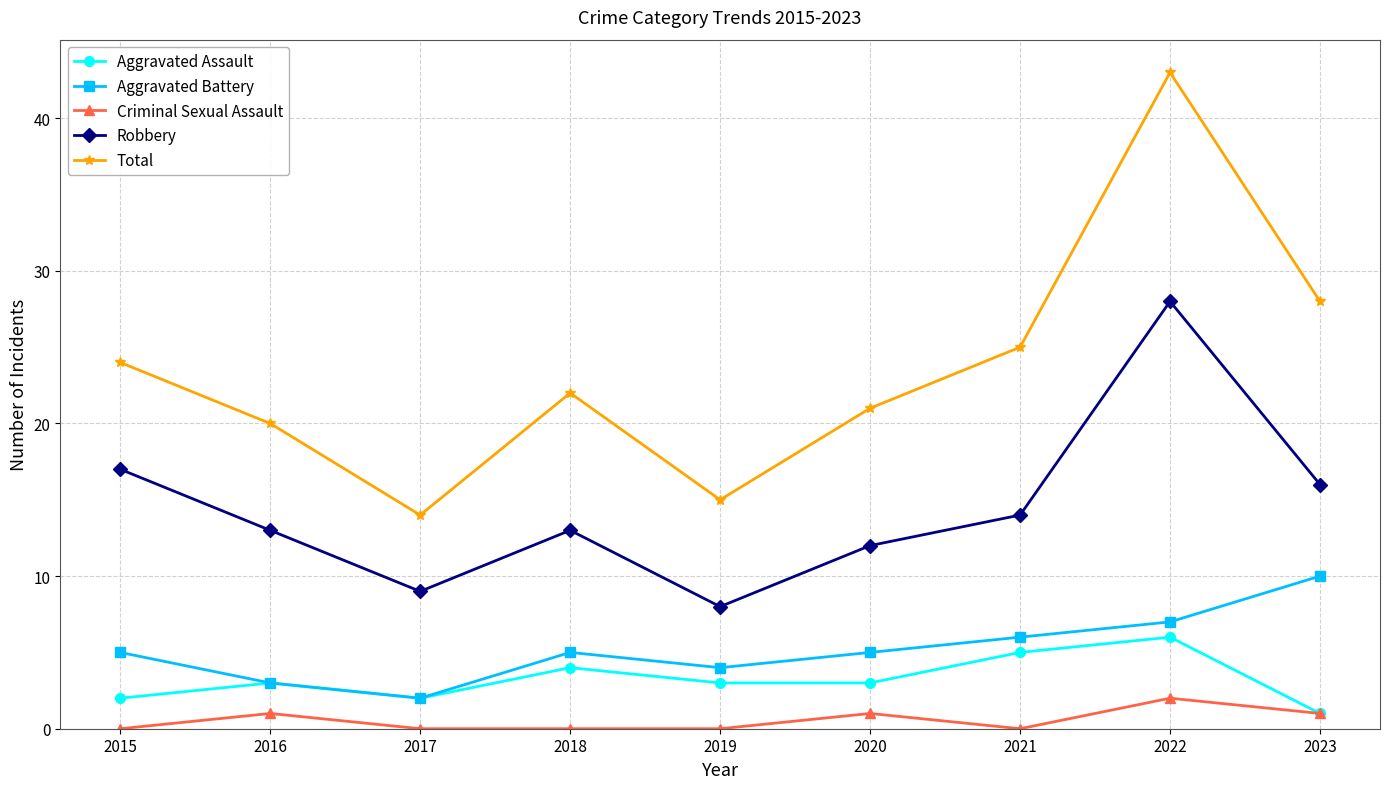

Is this an area chart (filled region under the line)?

No